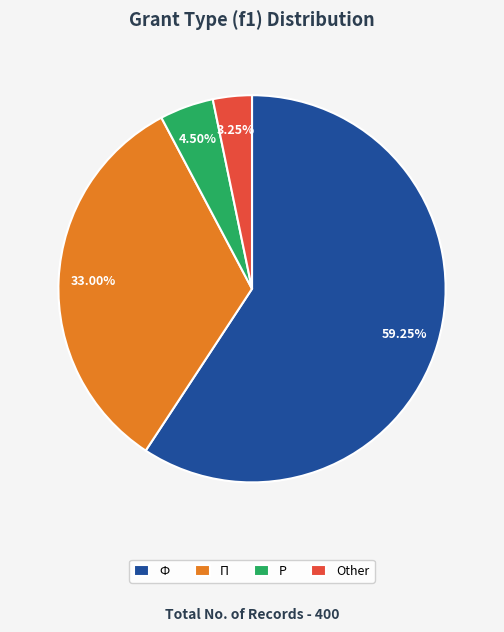

Do Other and Ф together represent more than half of the pie?

Yes